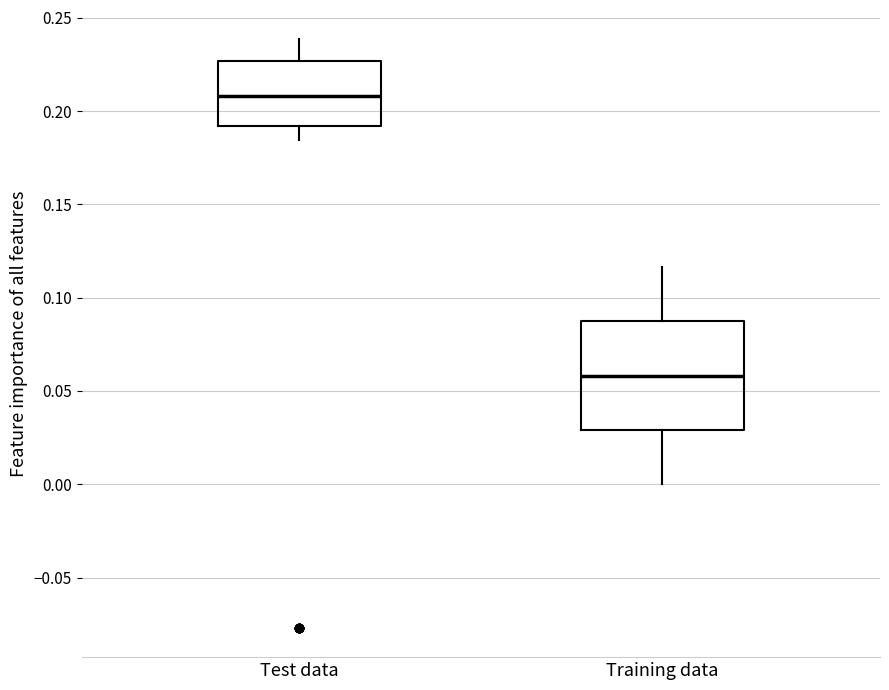

Comparing the boxes themselves (not the whiskers), which one is the tallest?

Training data